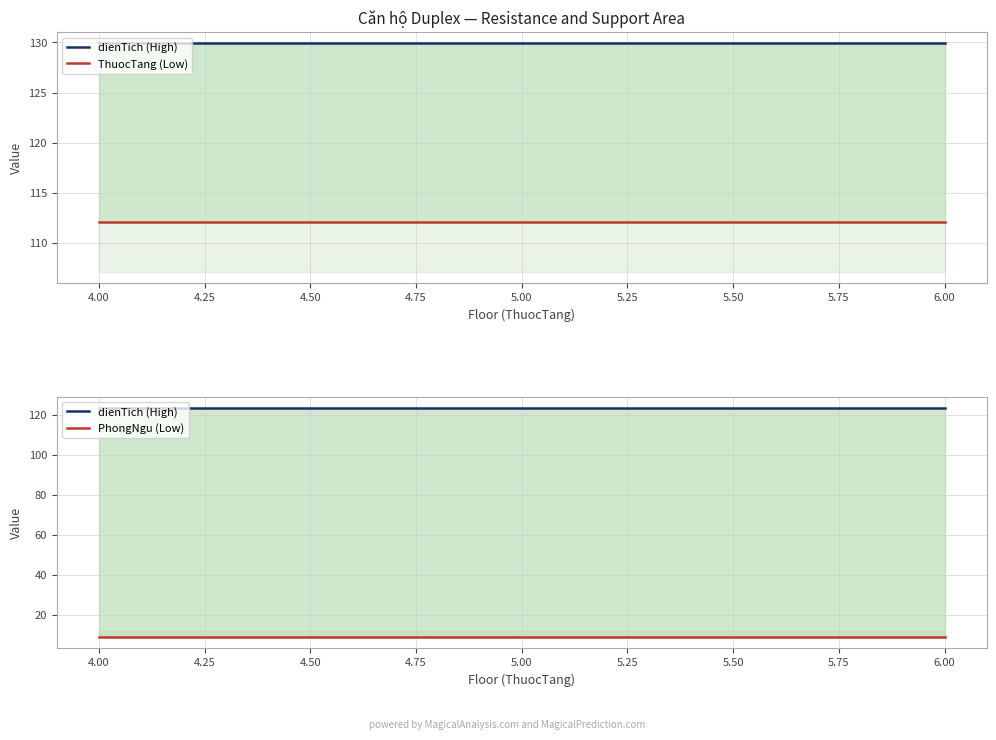

How many data points does each series have?

3